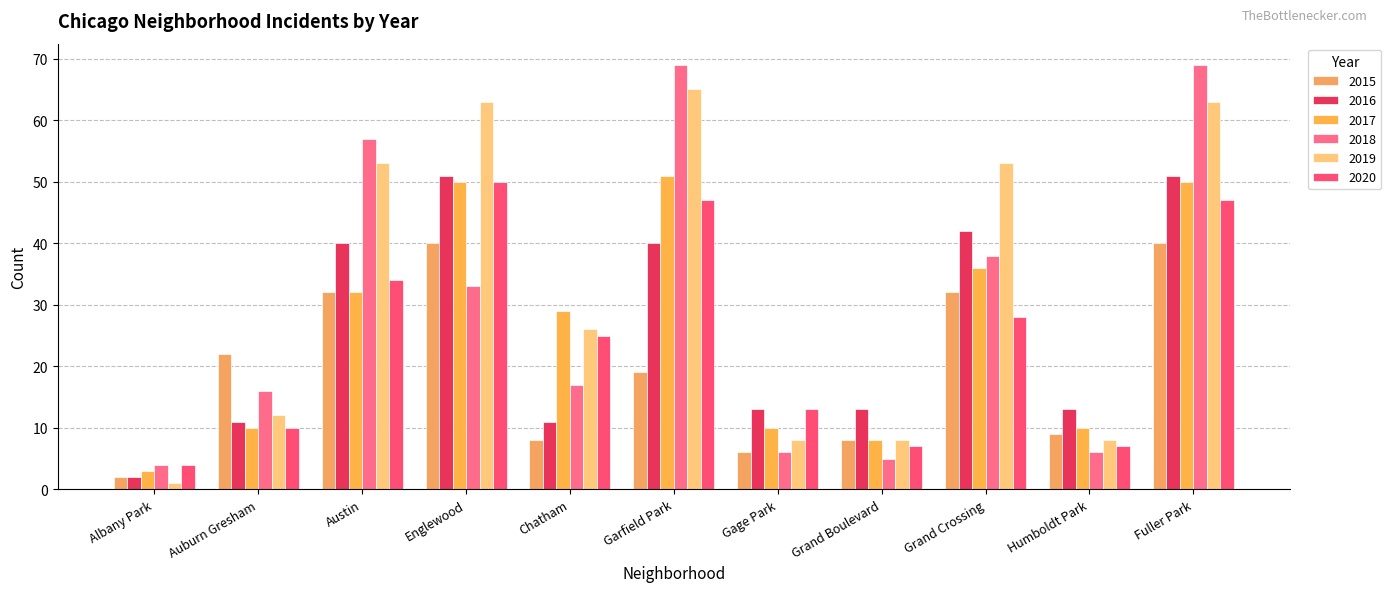

Reading left to right, what are all the values shown in this chart?

2015: Albany Park=2	Auburn Gresham=22	Austin=32	Englewood=40	Chatham=8	Garfield Park=19	Gage Park=6	Grand Boulevard=8	Grand Crossing=32	Humboldt Park=9	Fuller Park=40
2016: Albany Park=2	Auburn Gresham=11	Austin=40	Englewood=51	Chatham=11	Garfield Park=40	Gage Park=13	Grand Boulevard=13	Grand Crossing=42	Humboldt Park=13	Fuller Park=51
2017: Albany Park=3	Auburn Gresham=10	Austin=32	Englewood=50	Chatham=29	Garfield Park=51	Gage Park=10	Grand Boulevard=8	Grand Crossing=36	Humboldt Park=10	Fuller Park=50
2018: Albany Park=4	Auburn Gresham=16	Austin=57	Englewood=33	Chatham=17	Garfield Park=69	Gage Park=6	Grand Boulevard=5	Grand Crossing=38	Humboldt Park=6	Fuller Park=69
2019: Albany Park=1	Auburn Gresham=12	Austin=53	Englewood=63	Chatham=26	Garfield Park=65	Gage Park=8	Grand Boulevard=8	Grand Crossing=53	Humboldt Park=8	Fuller Park=63
2020: Albany Park=4	Auburn Gresham=10	Austin=34	Englewood=50	Chatham=25	Garfield Park=47	Gage Park=13	Grand Boulevard=7	Grand Crossing=28	Humboldt Park=7	Fuller Park=47